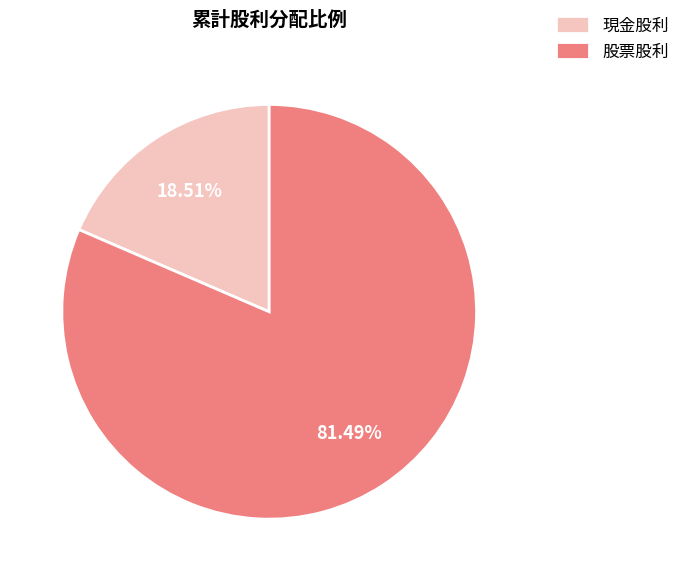

What is the largest slice in the pie chart?

股票股利